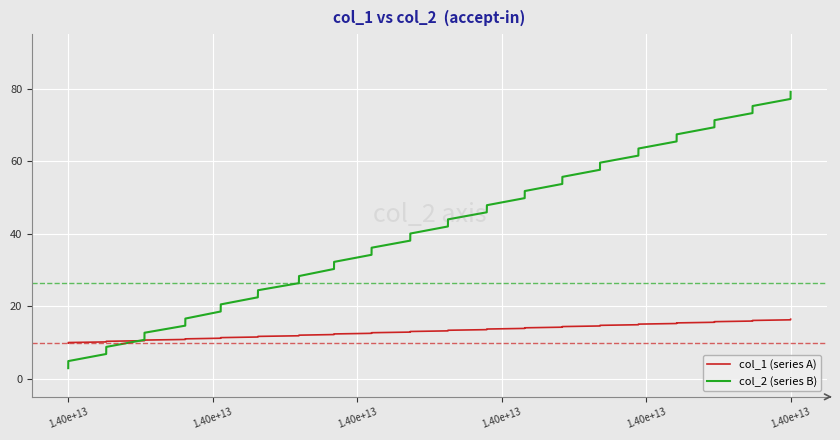

What is the minimum value shown in the chart?

2.9